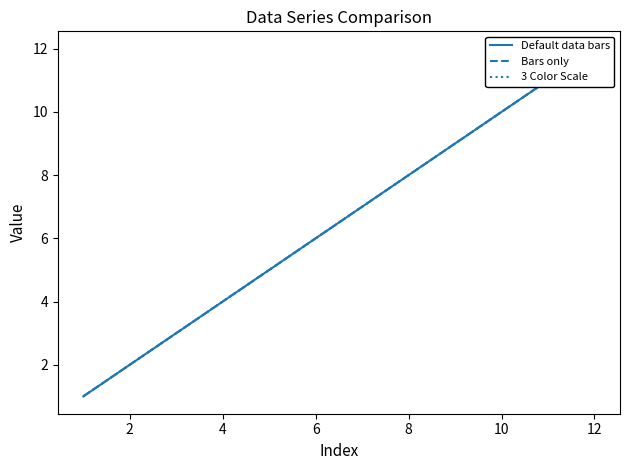

True or false: Bars only has more than 2 points higher than both neighbors.

False